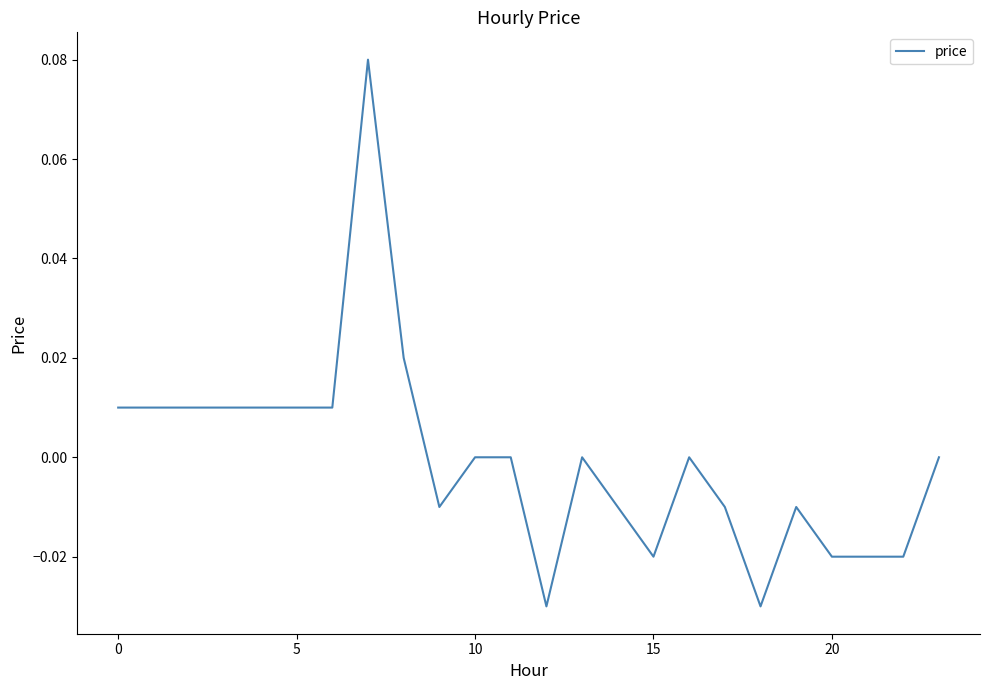

Which category has the lowest value across all series?

12